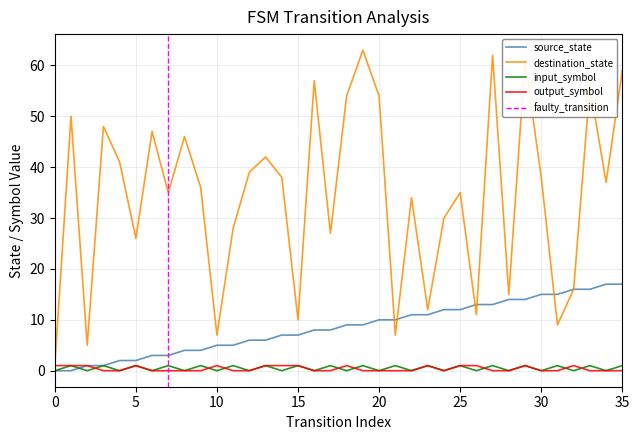

Rank the series at 18 from lowest to highest value.

input_symbol_encoded, output_symbol_encoded, source_state, destination_state